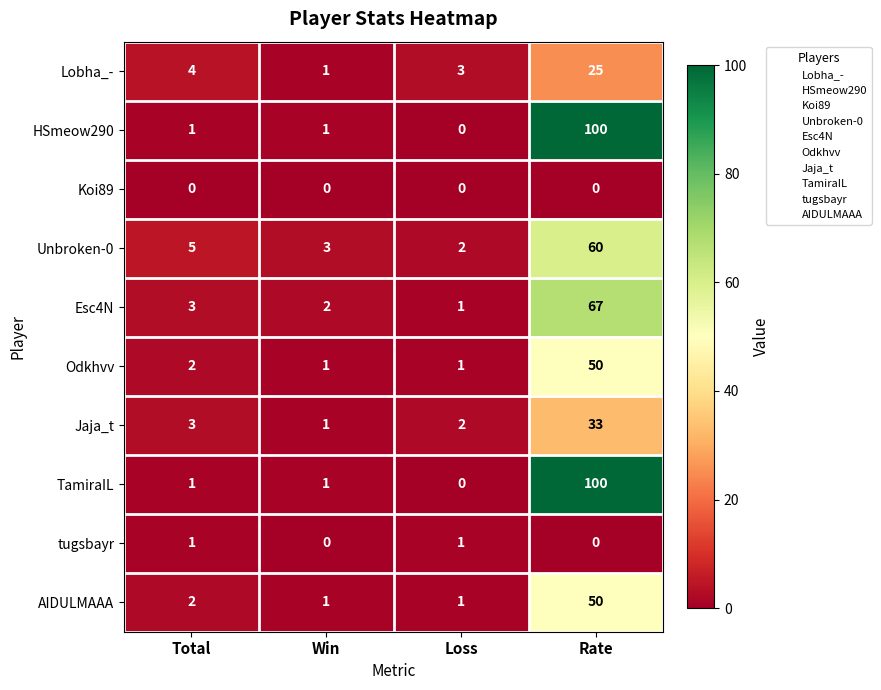

What is the spread (max minus min) of values at Win?

3